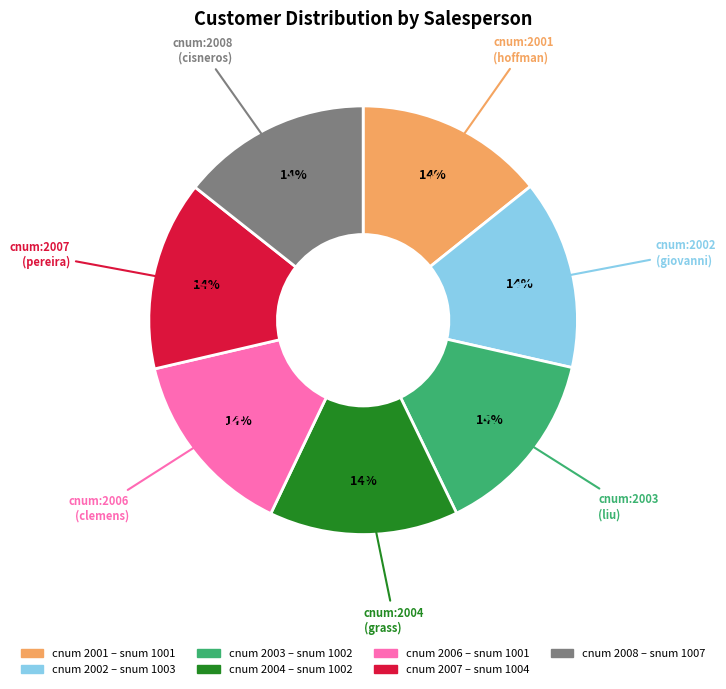

To the nearest percent, what is the average slice percentage?

14%